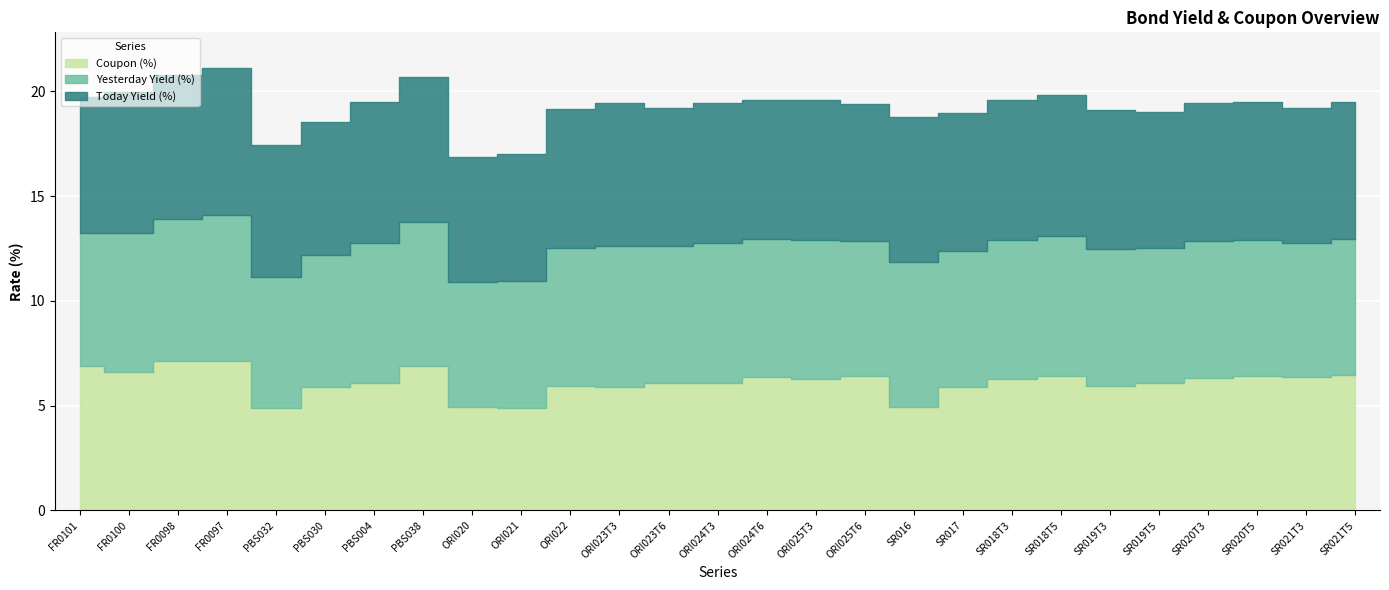

At which category is the sum across all series the highest?

FR0097